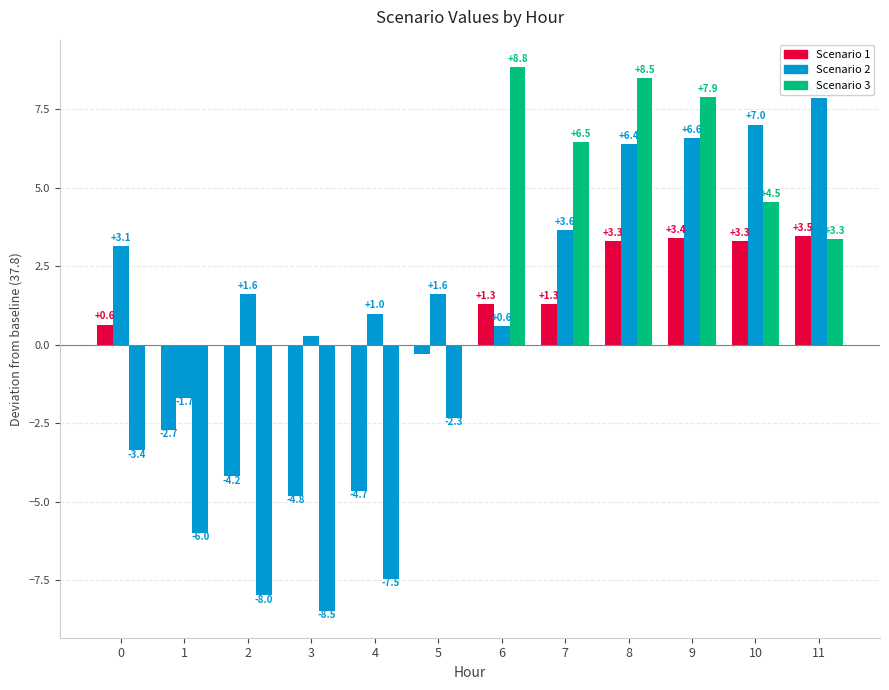

Reading left to right, extract all data points from this chart.

Scenario 1: 0=0.6	1=-2.7	2=-4.2	3=-4.8	4=-4.7	5=-0.3	6=1.3	7=1.3	8=3.3	9=3.4	10=3.3	11=3.5
Scenario 2: 0=3.1	1=-1.7	2=1.6	3=0.3	4=1.0	5=1.6	6=0.6	7=3.6	8=6.4	9=6.6	10=7.0	11=7.8
Scenario 3: 0=-3.4	1=-6.0	2=-8.0	3=-8.5	4=-7.5	5=-2.3	6=8.8	7=6.5	8=8.5	9=7.9	10=4.5	11=3.3